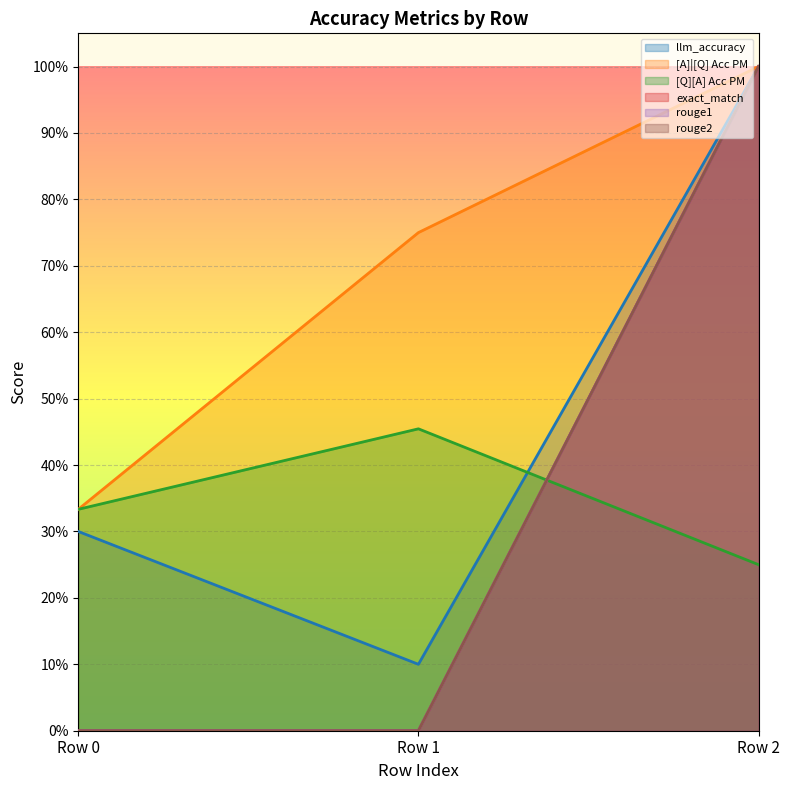

Does the chart display data point markers on the line(s)?

No